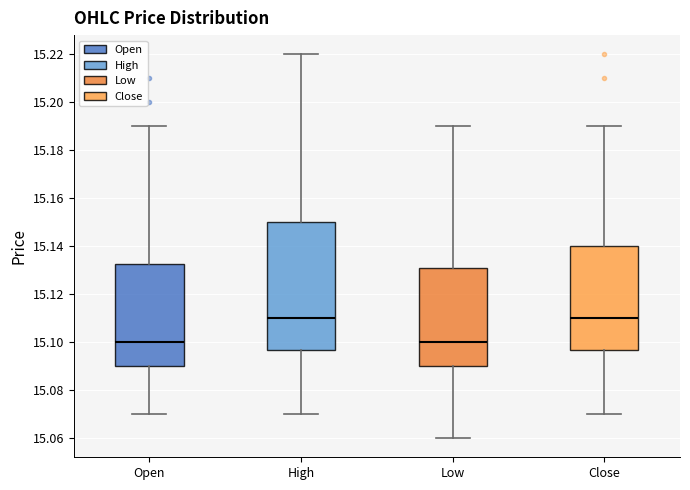

Reading left to right, transcribe this box plot: for each box, give where its median line is, the range the box spans, and where its two whiskers end, as read against the y-axis. The values are not printed on the chart, so give them approximately, as read against the axis.

Open: median 15.100, box 15.090 to 15.132, whiskers 15.070 to 15.190
High: median 15.110, box 15.096 to 15.150, whiskers 15.070 to 15.220
Low: median 15.100, box 15.090 to 15.130, whiskers 15.060 to 15.190
Close: median 15.110, box 15.096 to 15.140, whiskers 15.070 to 15.190